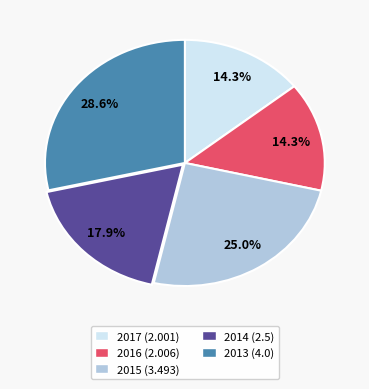

Is there a majority slice in this chart?

No